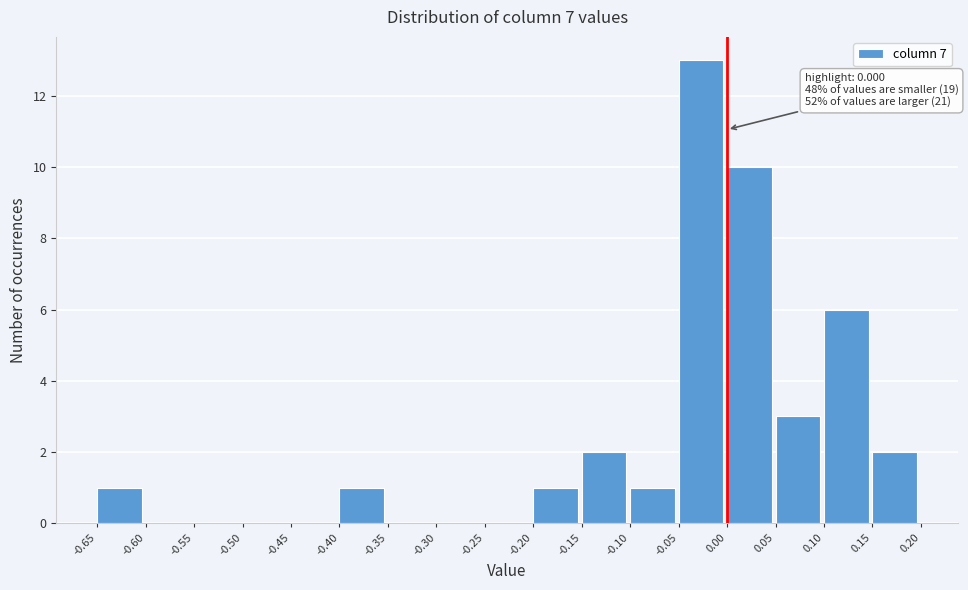

Over which range of the x-axis is the bar tallest?

-0.05 to 0.00